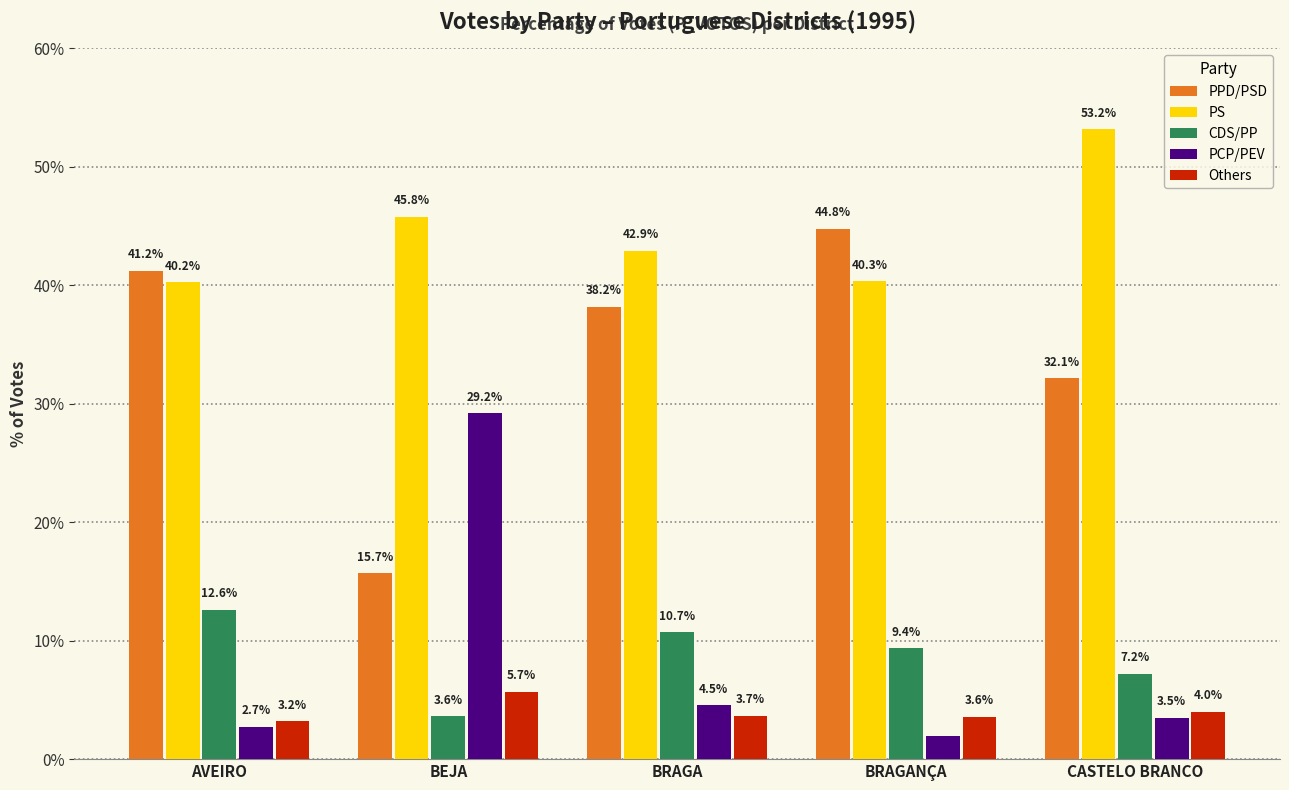

What is the label of the 5th bar from the left?

CASTELO BRANCO